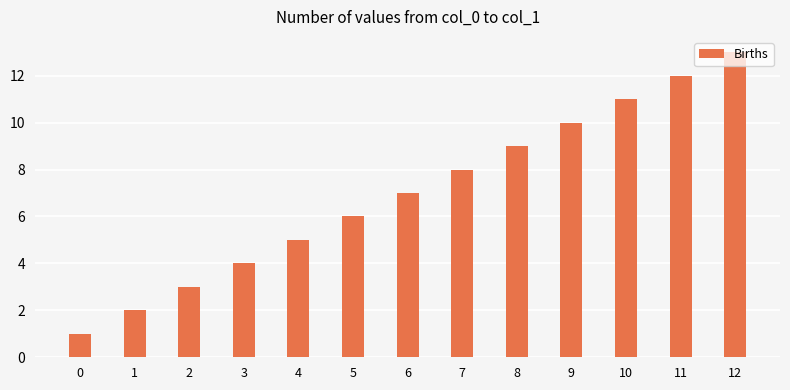

What is the maximum value shown in the chart?

13